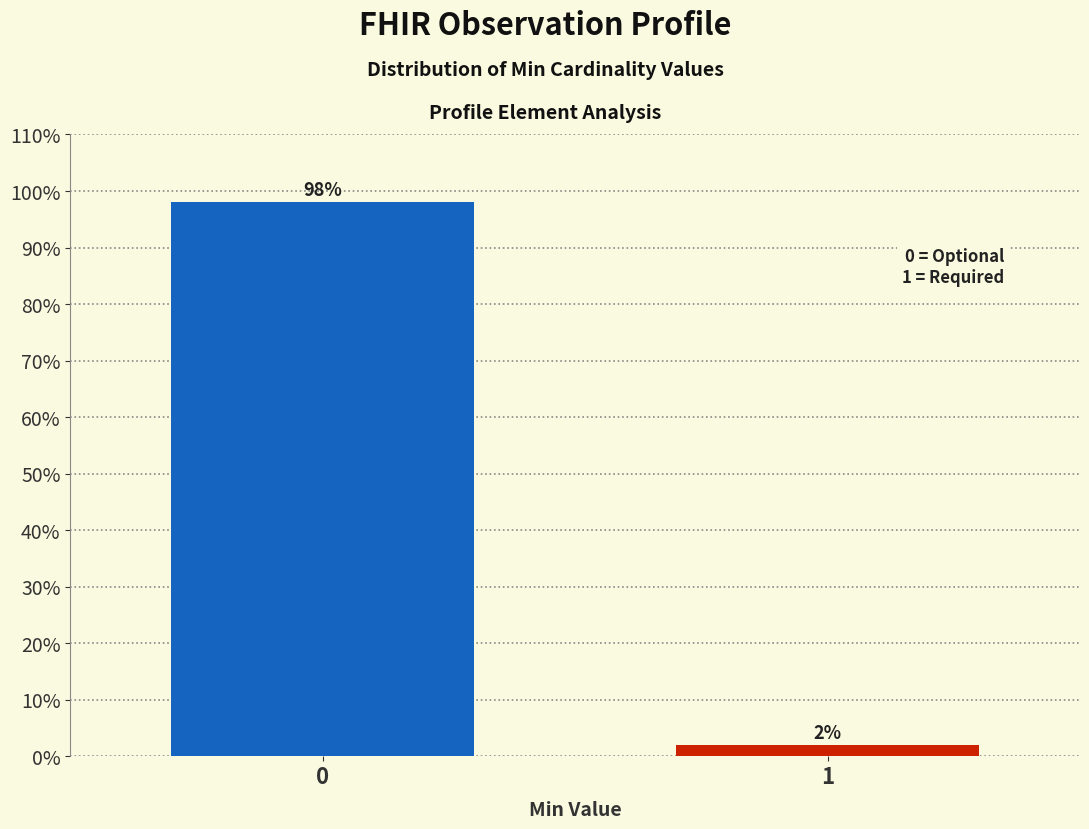

Reading left to right, list all the values displayed in this chart.

0=98	1=2